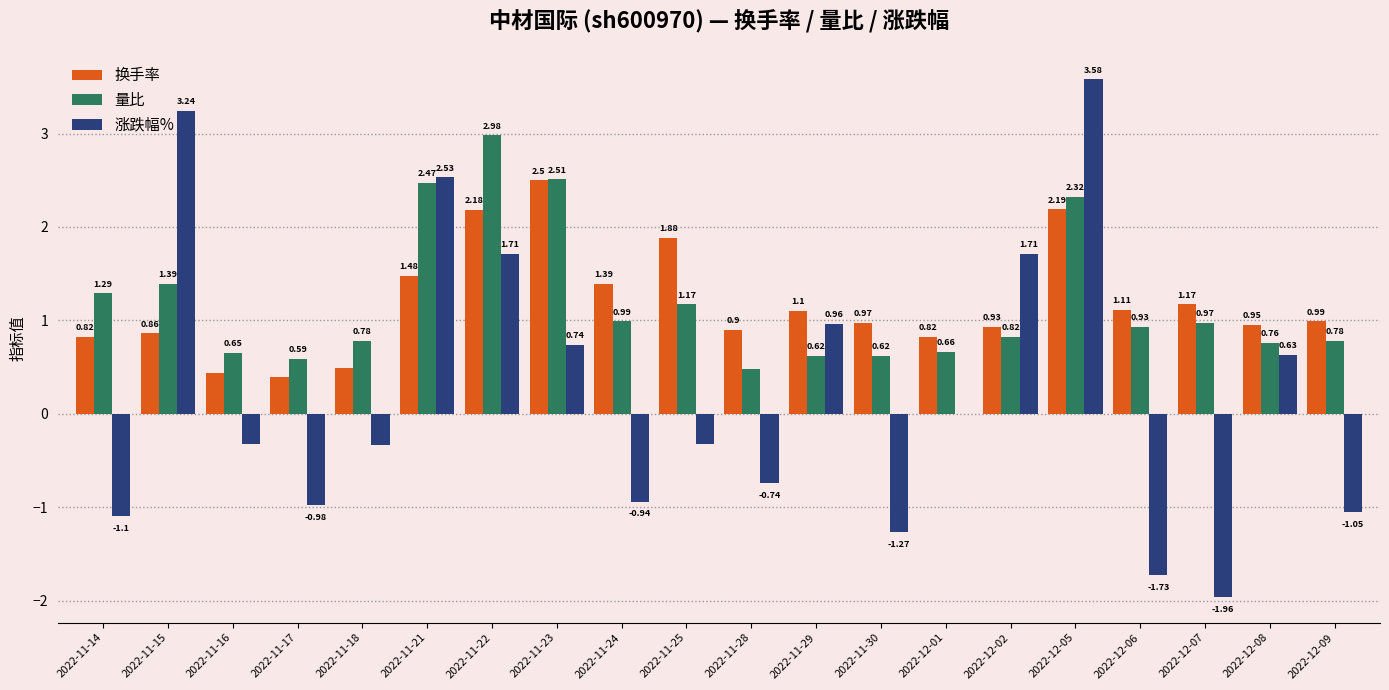

Is the value of 涨跌幅% at 2022-12-02 greater than the value of 量比 at 2022-11-24?

Yes